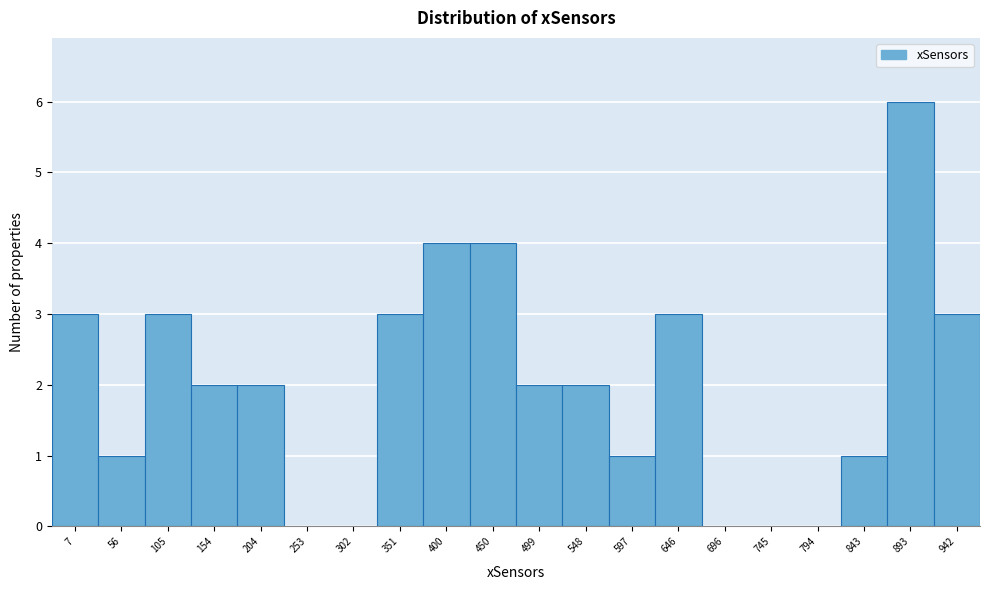

Reading left to right, what are all the values shown in this chart?

7=3	56=1	105=3	154=2	204=2	253=0	302=0	351=3	400=4	450=4	499=2	548=2	597=1	646=3	696=0	745=0	794=0	843=1	893=6	942=3